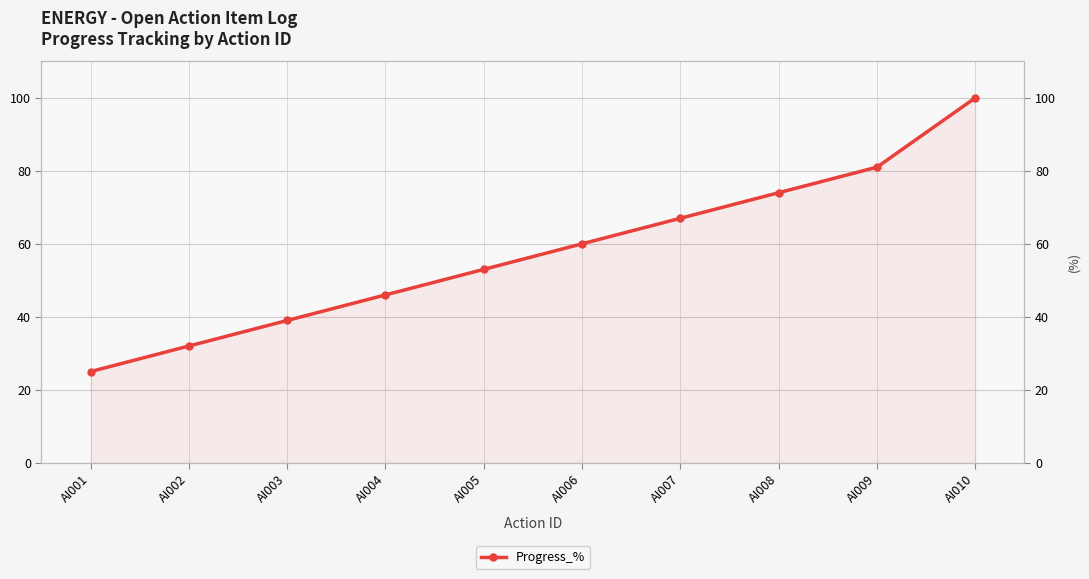

List the labels in order of value, smallest first.

AI001, AI002, AI003, AI004, AI005, AI006, AI007, AI008, AI009, AI010